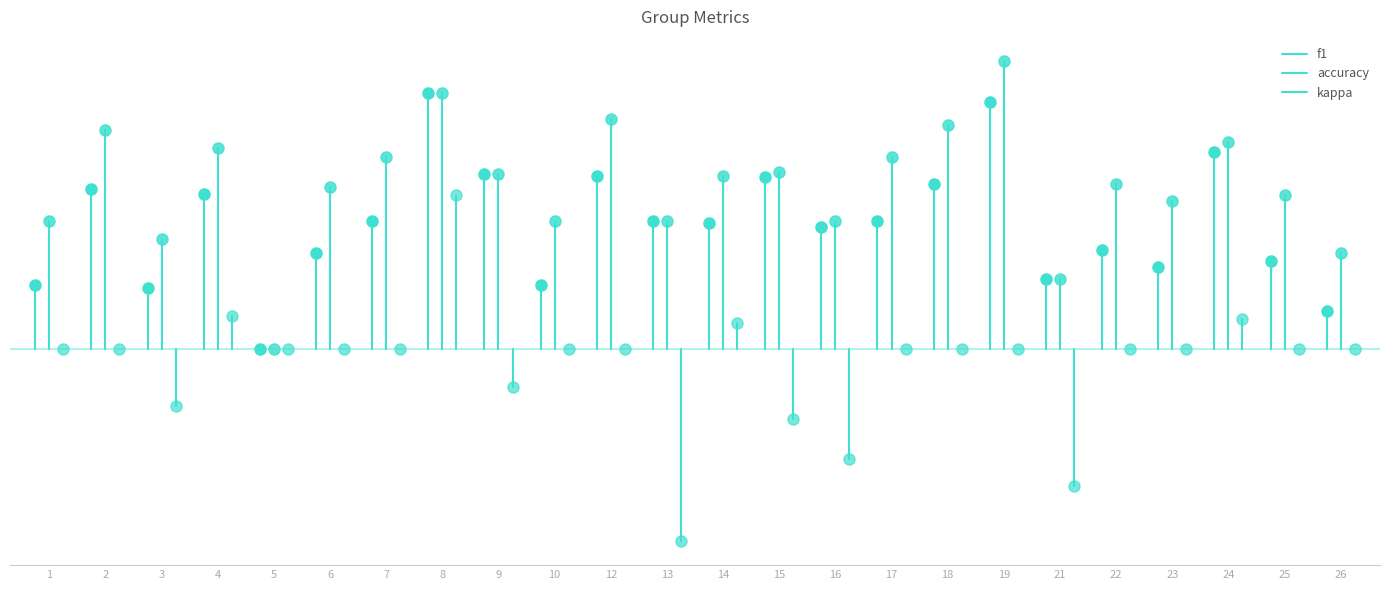

Which series has the largest total across all categories?

accuracy